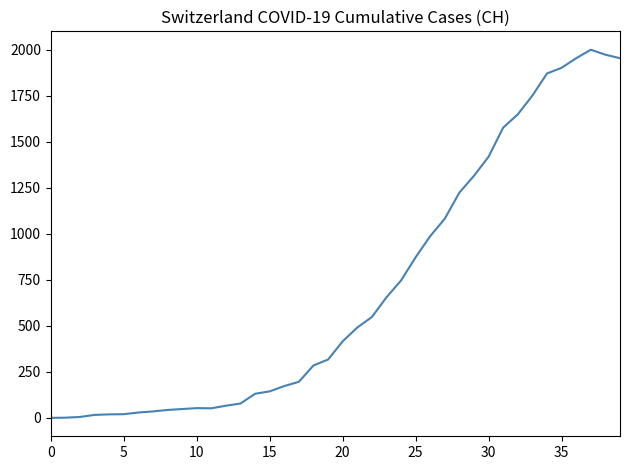

What is the difference between the maximum and minimum values?

2001